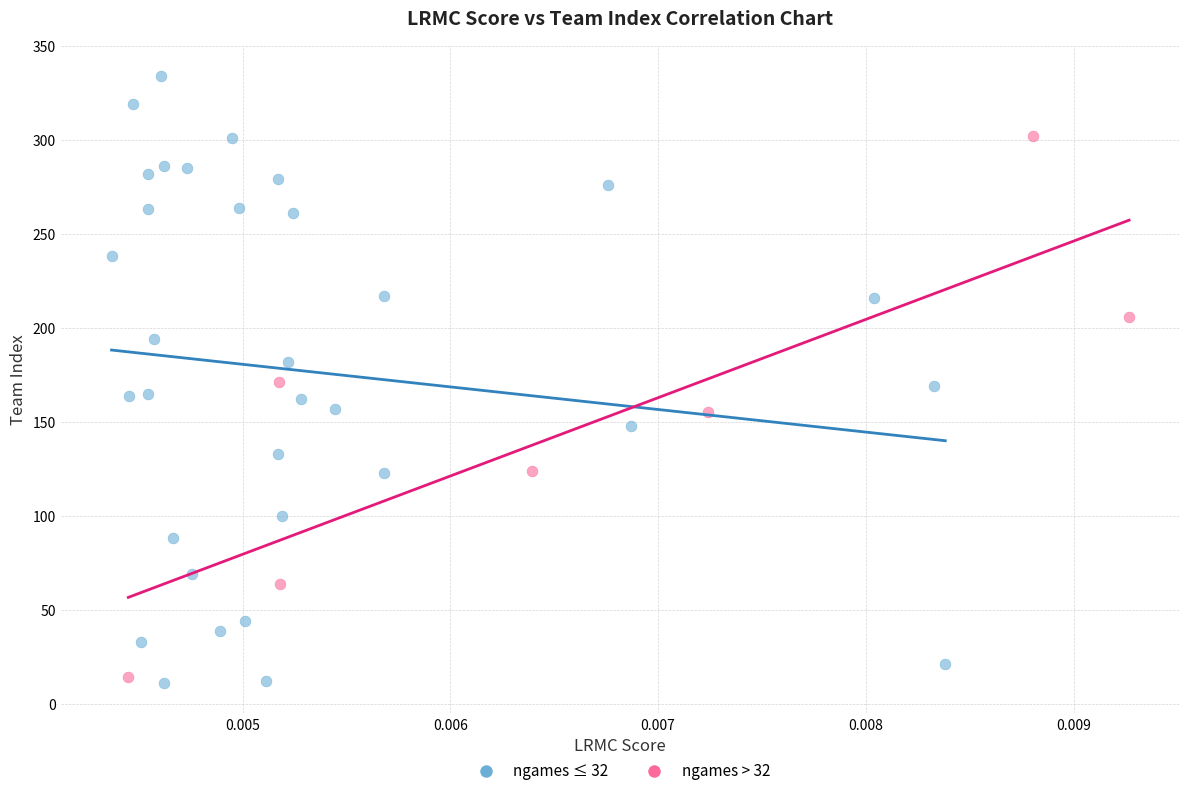

Which series has the largest Y range (max minus min)?

ngames ≤ 32